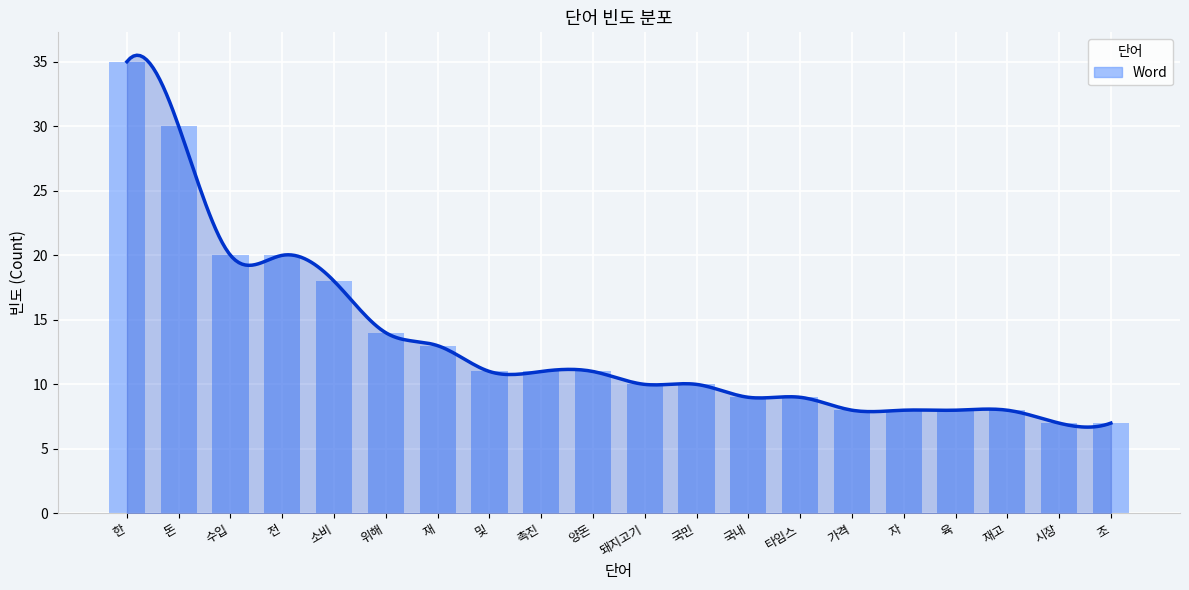

Is it true that the value at 국민 is 10?

True